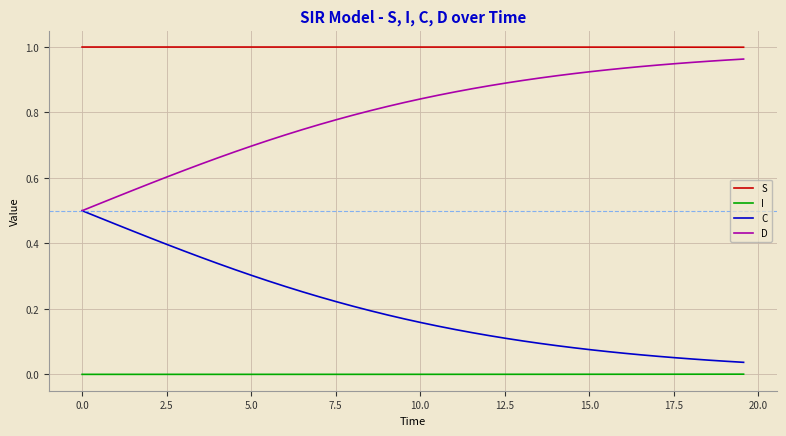

Which series has the largest total across all categories?

S